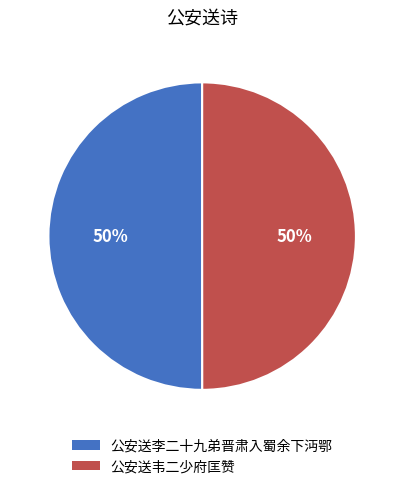

What percentage is the 公安送李二十九弟晋肃入蜀余下沔鄂 slice, to the nearest percent?

50%